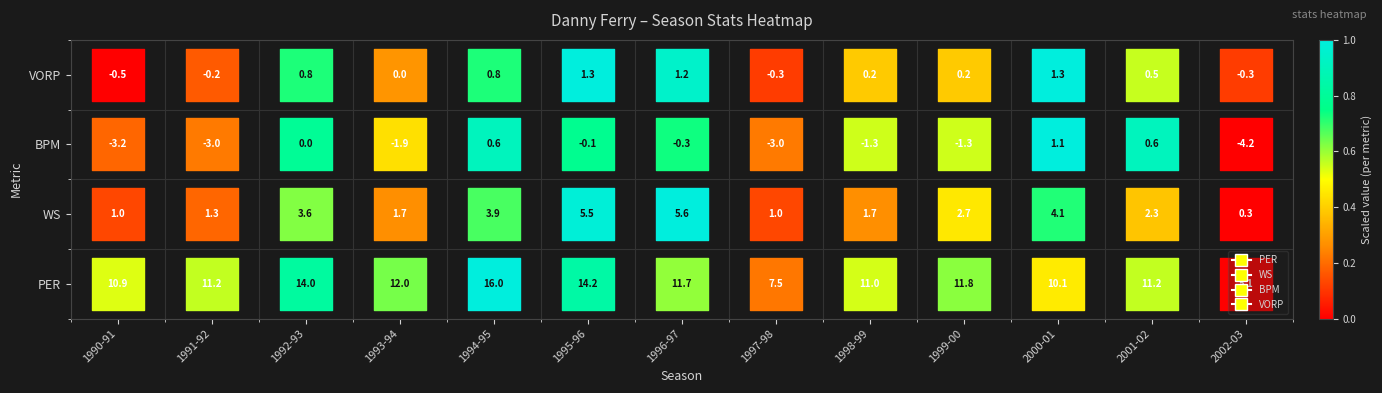

What is the approximate value of WS at 1993-94?

1